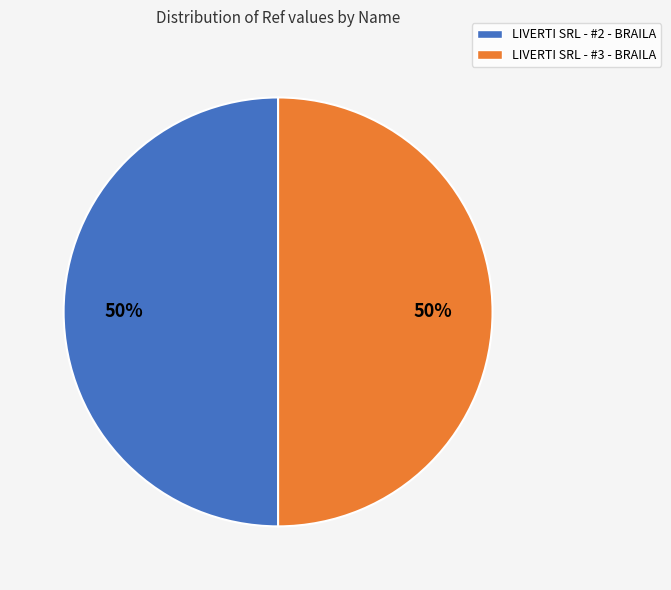

To the nearest percent, what portion does LIVERTI SRL - #2 - BRAILA represent?

50%